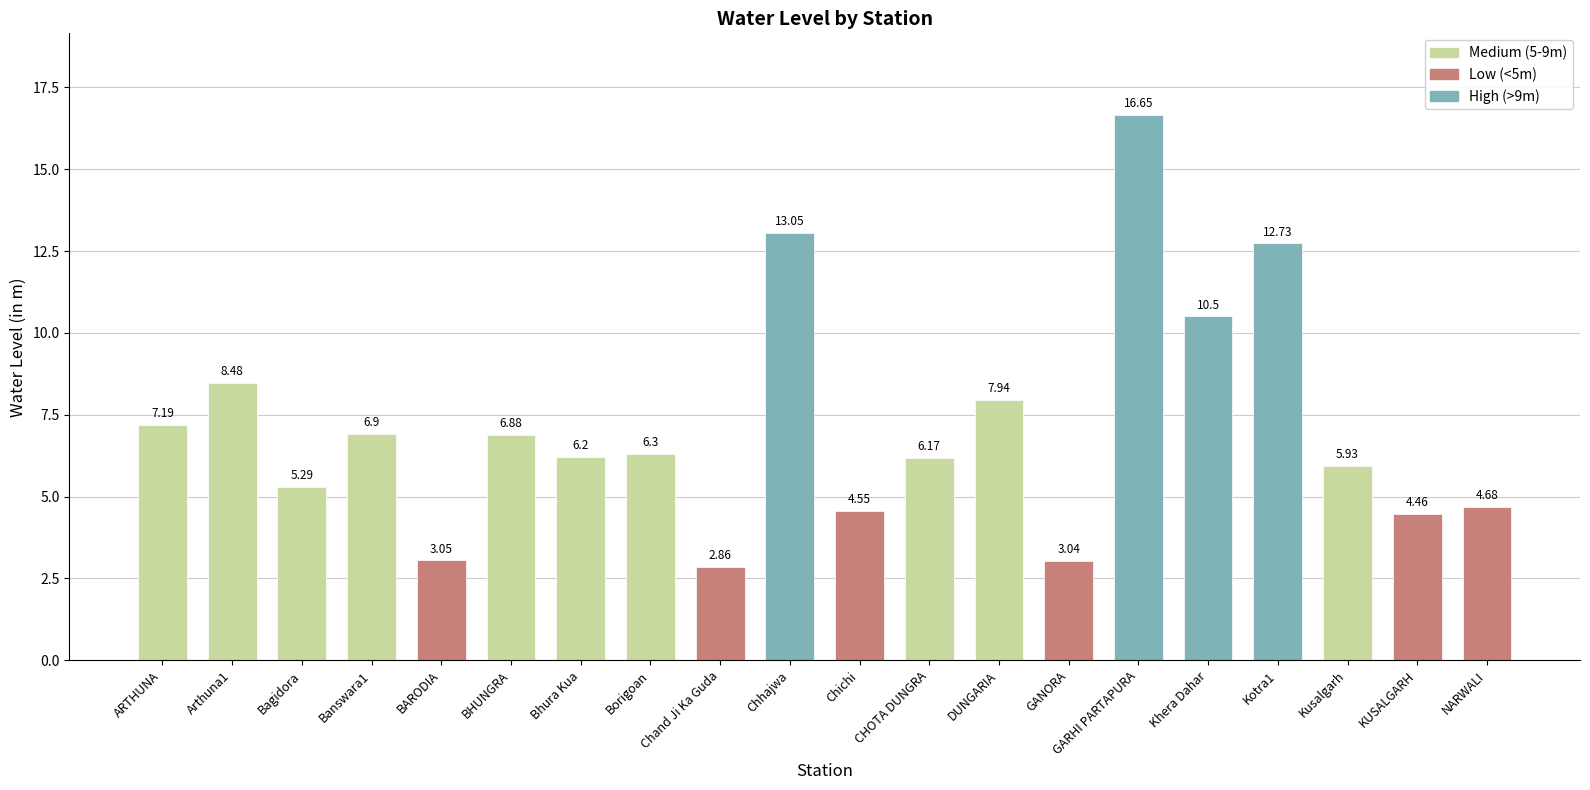

Which has a higher value, NARWALI or Arthuna1?

Arthuna1